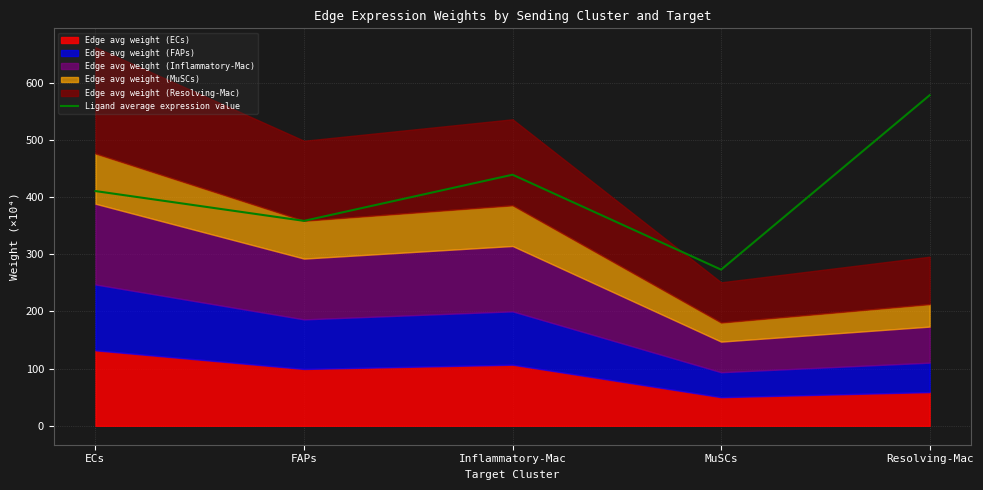

At which label does the data first exceed 410?

ECs